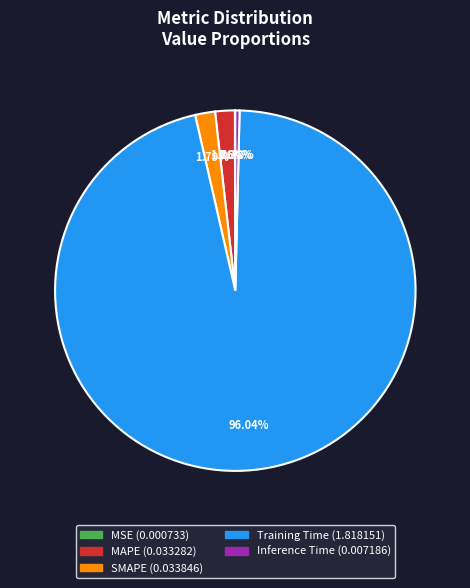

What is the largest slice in the pie chart?

Training Time